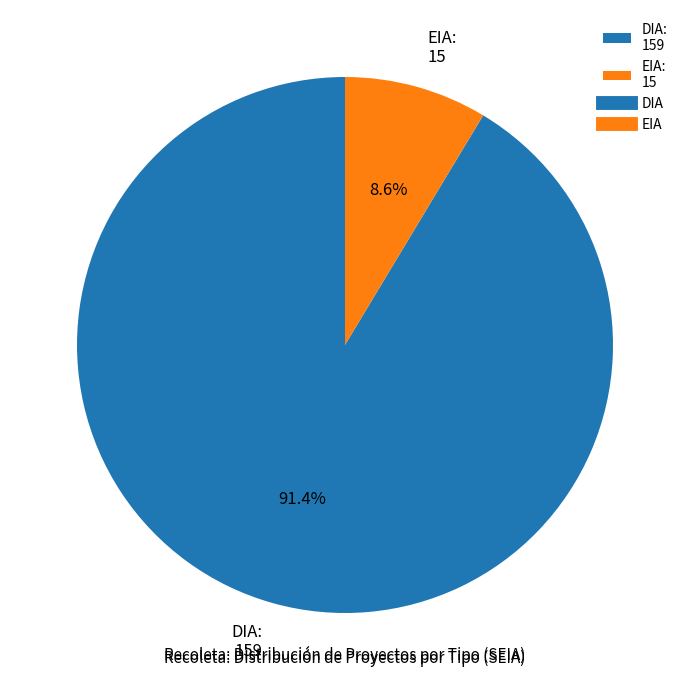

True or false: DIA accounts for 79% of the total.

False